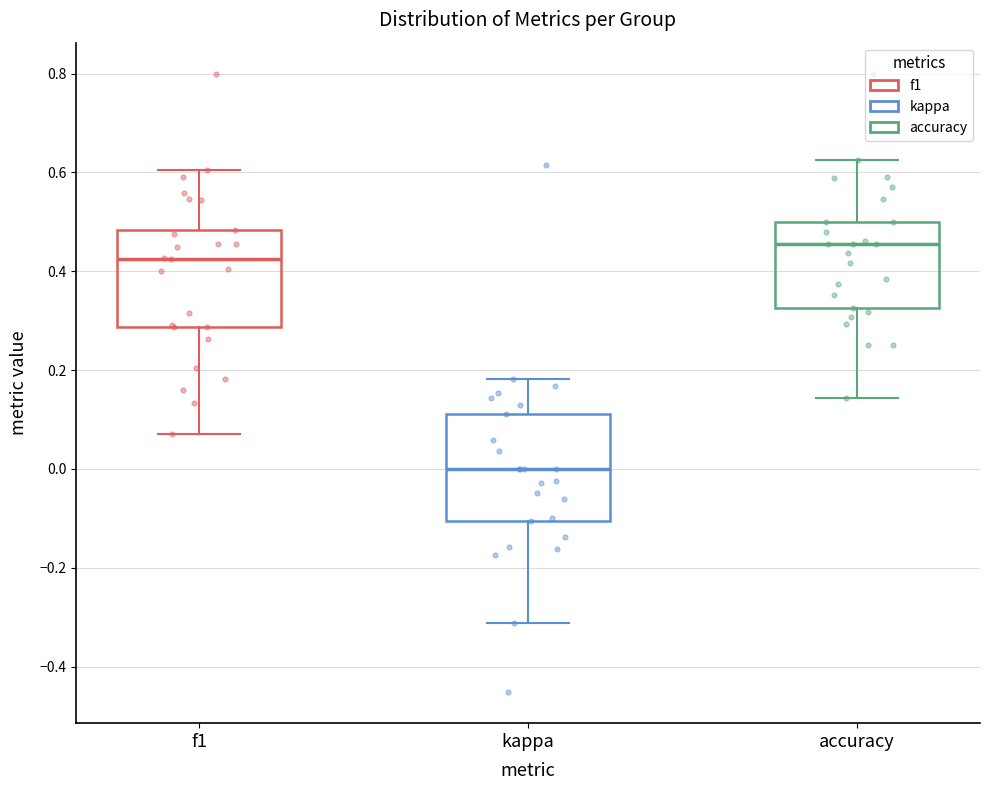

Reading left to right, transcribe this box plot: for each box, give where its median line is, the range the box spans, and where its two whiskers end, as read against the y-axis. The values are not printed on the chart, so give them approximately, as read against the axis.

f1: median 0.42, box 0.28 to 0.48, whiskers 0.08 to 0.60
kappa: median 0.00, box -0.10 to 0.12, whiskers -0.32 to 0.18
accuracy: median 0.46, box 0.32 to 0.50, whiskers 0.14 to 0.62